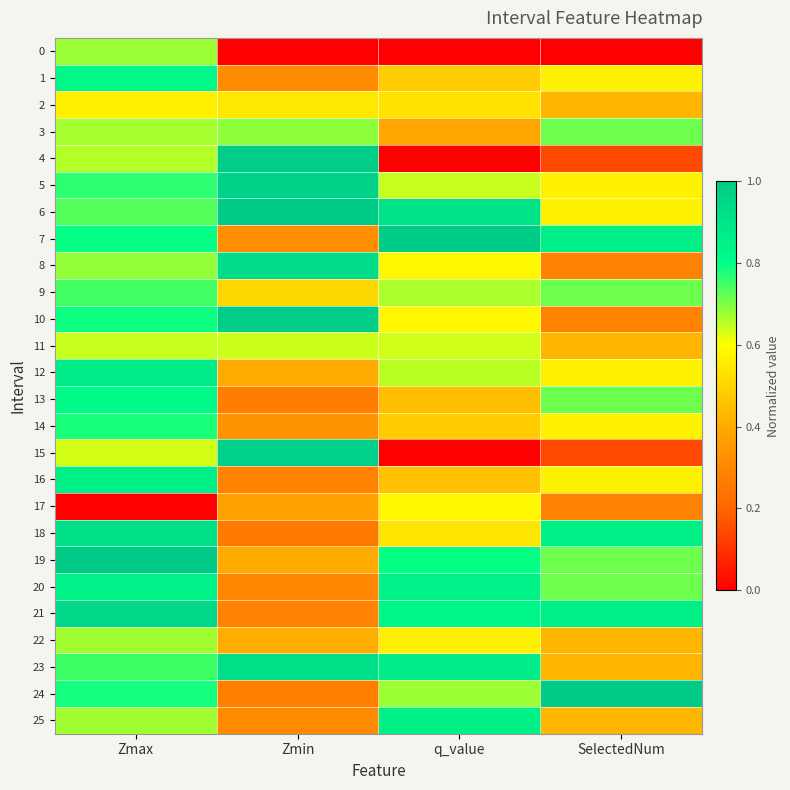

Which series has the widest spread of values?

4